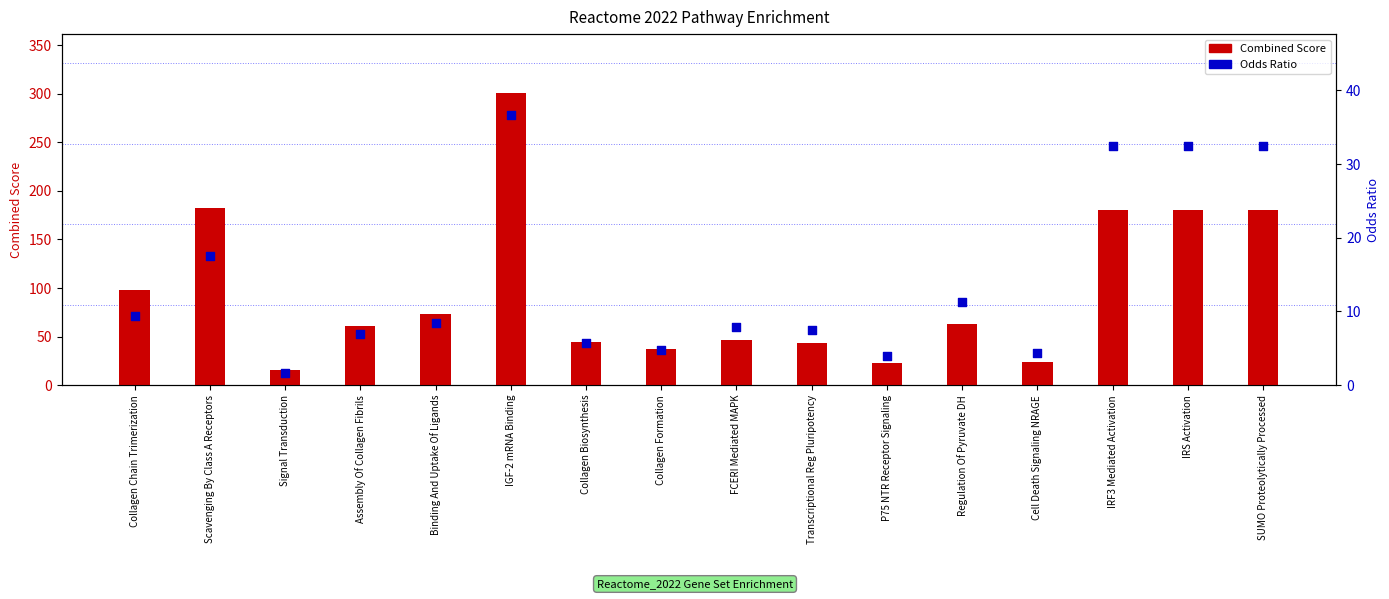

Between Transcriptional Reg Pluripotency and IGF-2 mRNA Binding, which is larger?

IGF-2 mRNA Binding